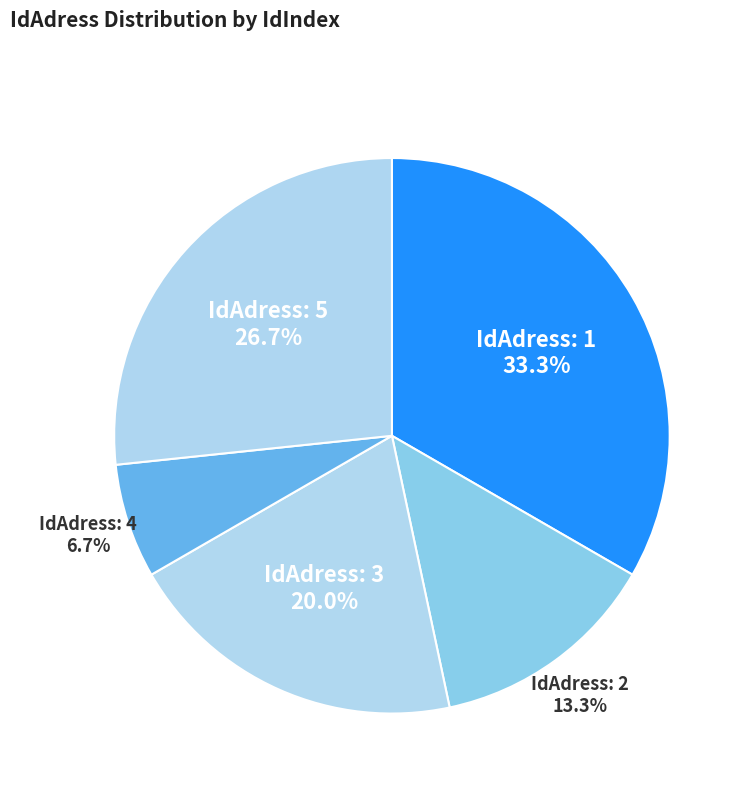

Is there any slice that represents more than half of the pie?

No